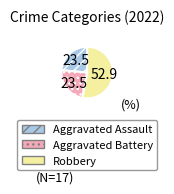

How many slices are in this pie chart?

3